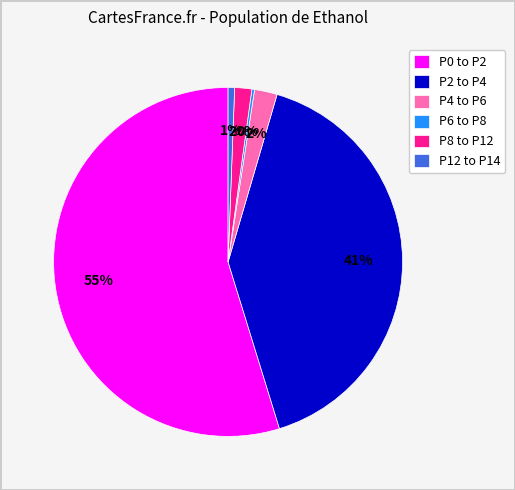

Between P8 to P12 and P2 to P4, which is larger?

P2 to P4